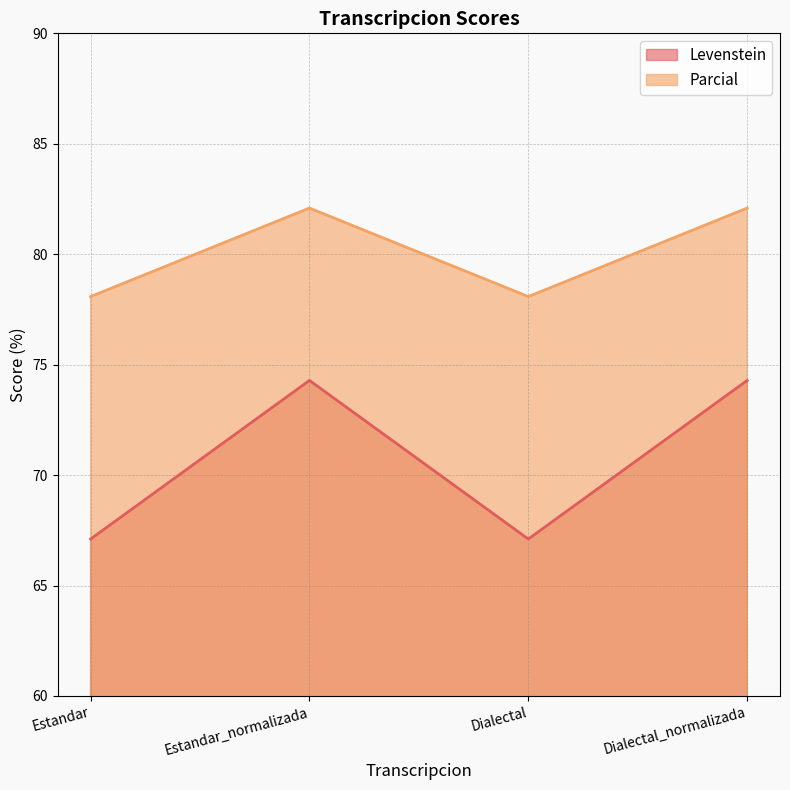

Where is Parcial nearest to the value 80?

Estandar